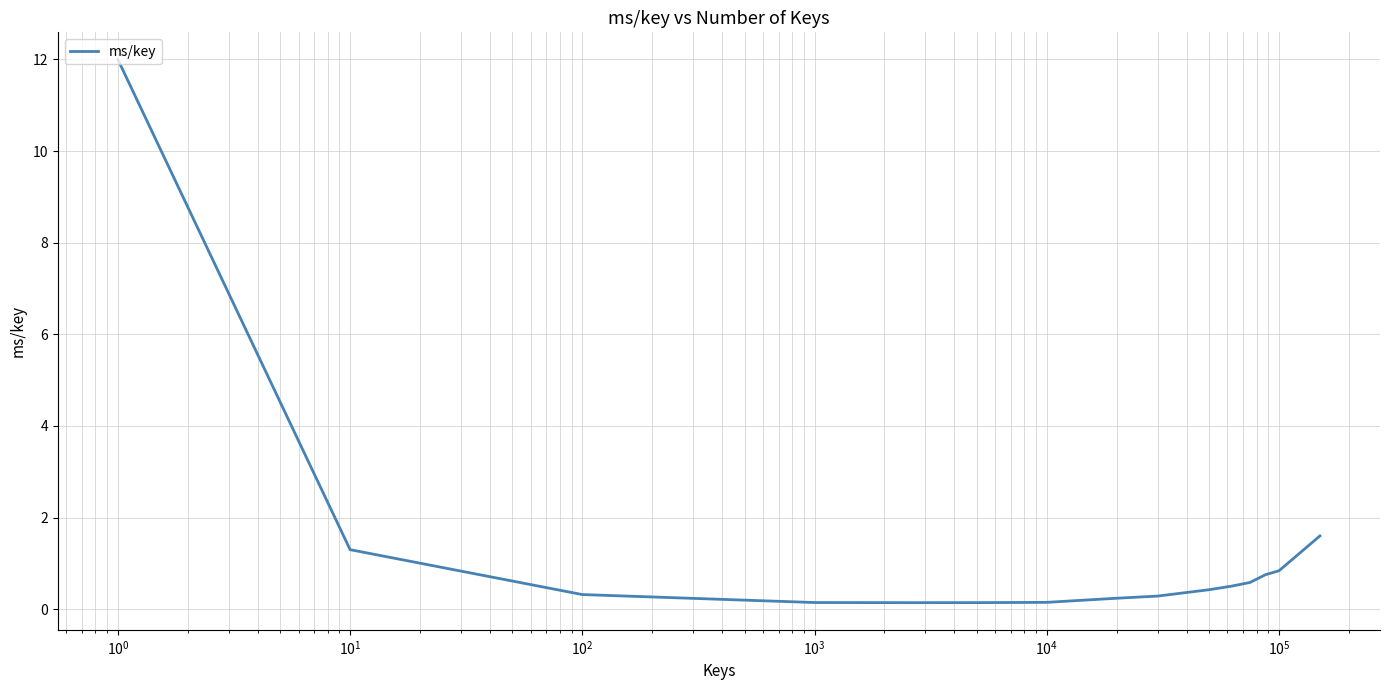

What is the difference between the maximum and minimum values?

11.9